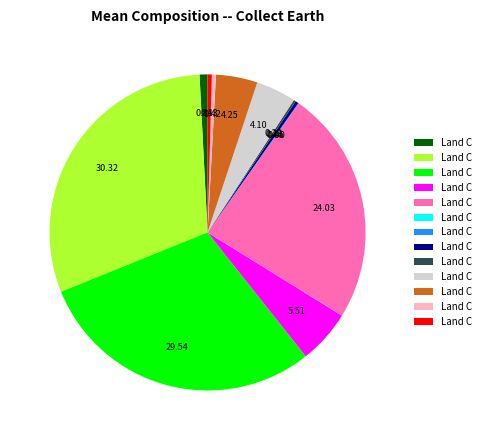

Is there a majority slice in this chart?

No